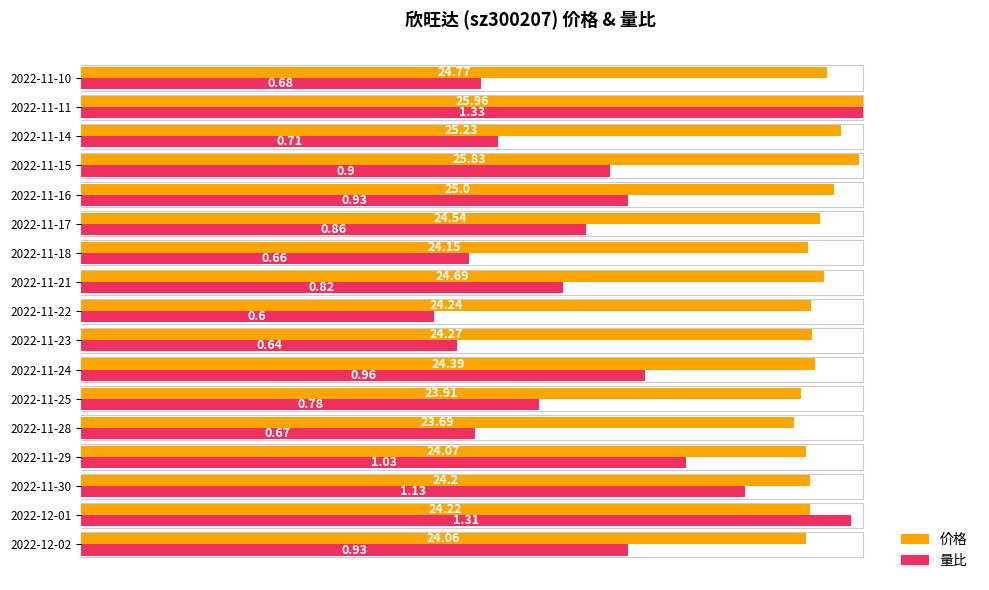

Which series has the largest range (max minus min)?

量比